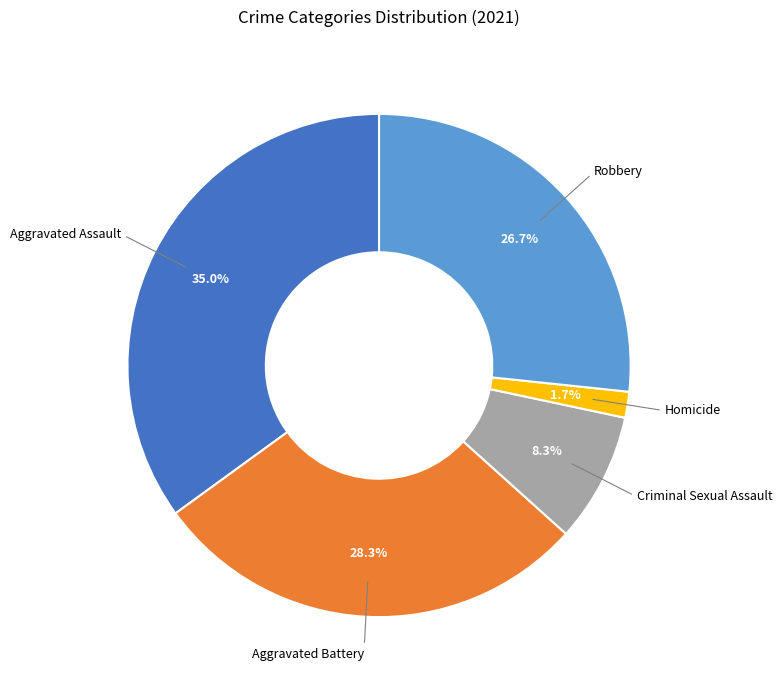

Is there any slice that represents more than half of the pie?

No